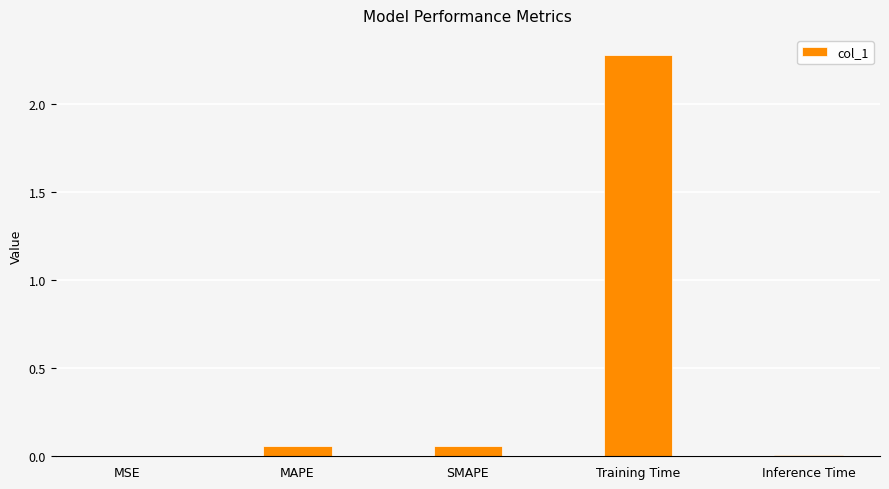

What is the sum of all values?

2.4